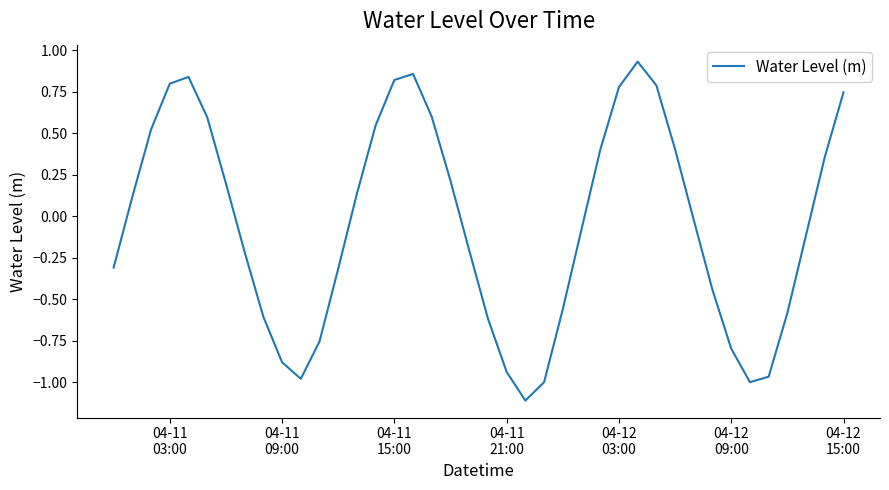

What is the difference between the second highest and minimum values?

2.0